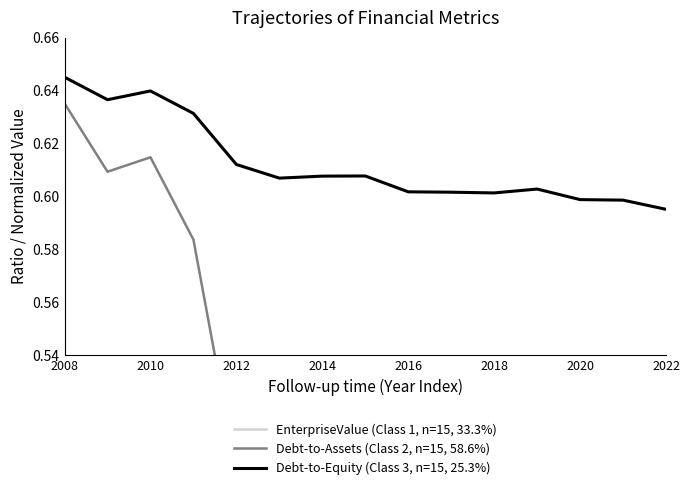

What position from the right is 2008?

15